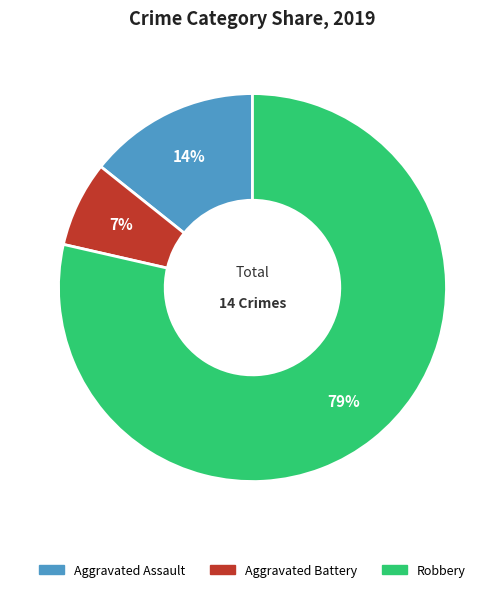

Approximately how many times larger is the value at Aggravated Assault compared to Robbery?

0.2